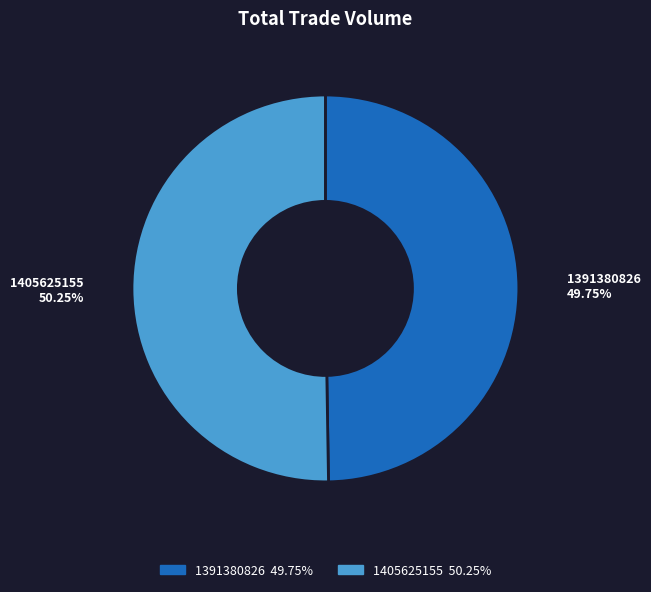

To the nearest percent, what portion does 1405625155 represent?

50%